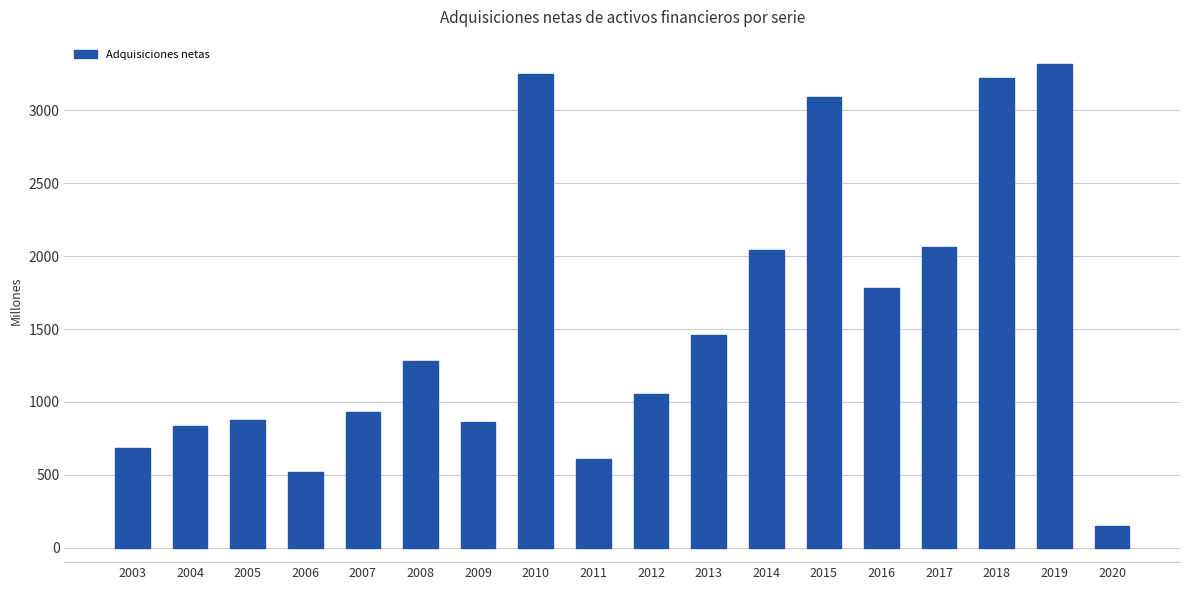

Is it true that the value at 2015 is 3094?

True